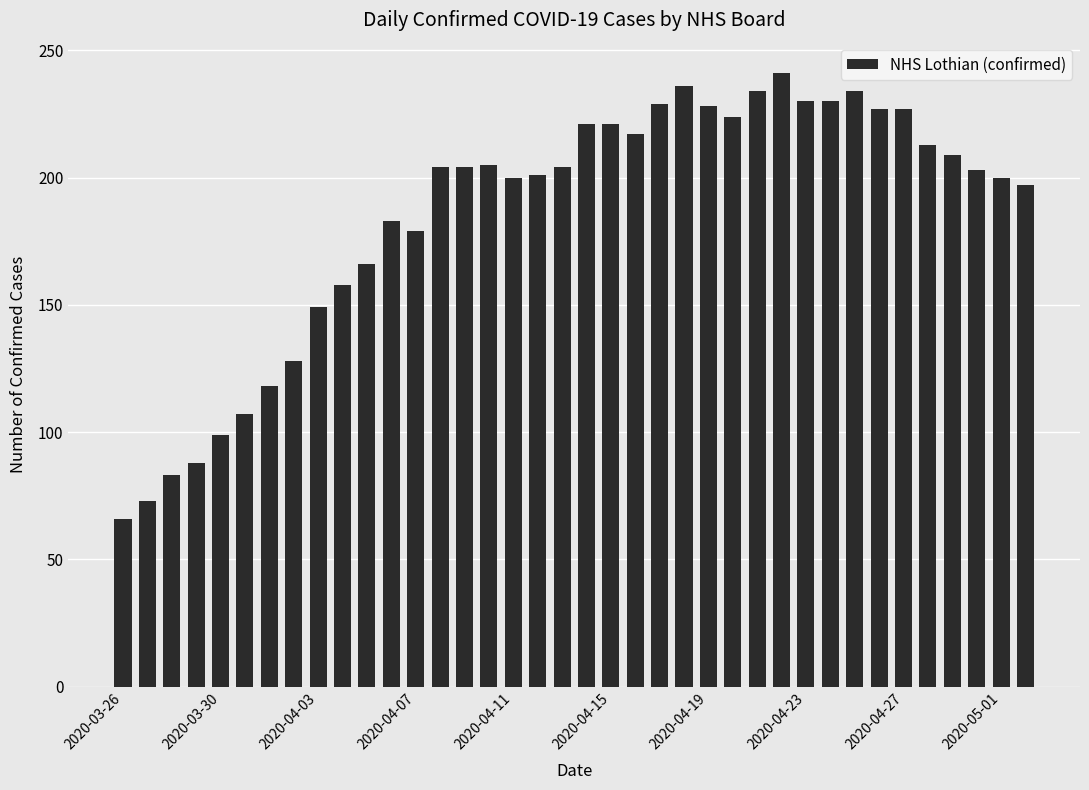

What is the value of the 28th bar from the left?

241